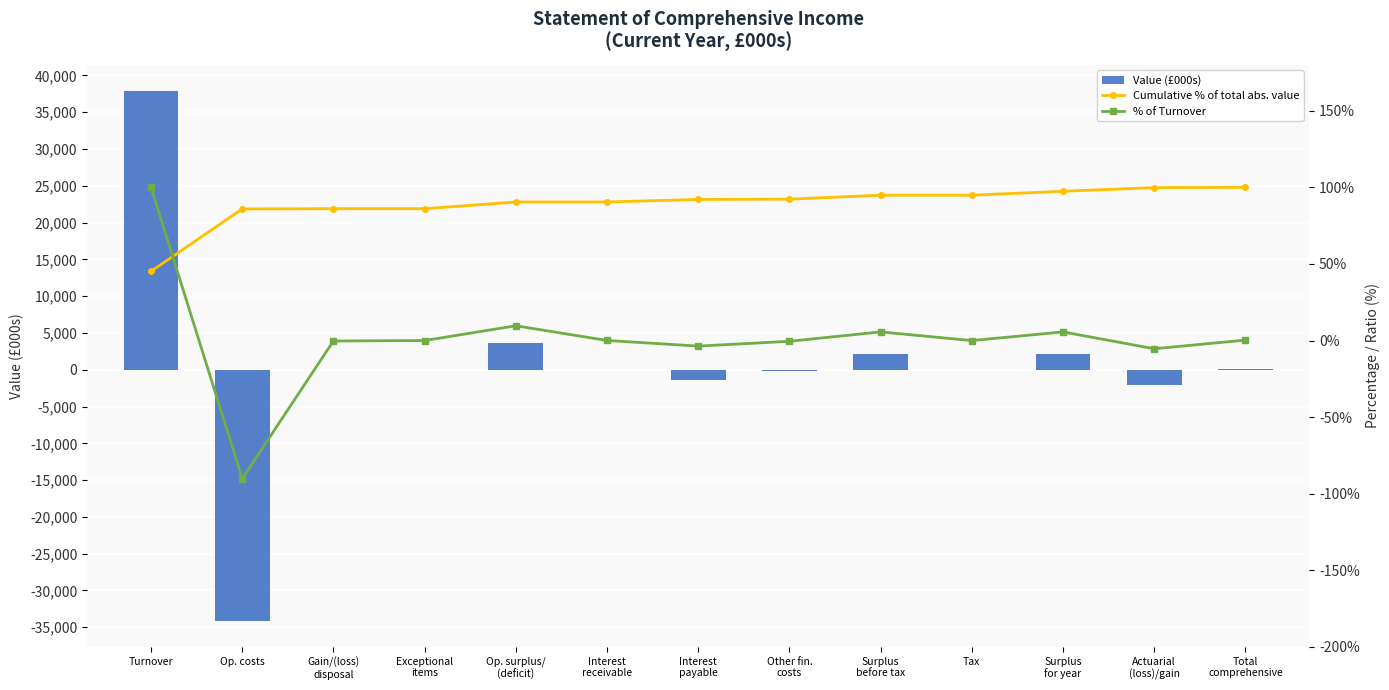

Rank the categories by Cumulative % of total abs. value value from highest to lowest.

Total
comprehensive, Actuarial
(loss)/gain, Surplus
for year, Tax, Surplus
before tax, Other fin.
costs, Interest
payable, Interest
receivable, Op. surplus/
(deficit), Exceptional
items, Gain/(loss)
disposal, Op. costs, Turnover